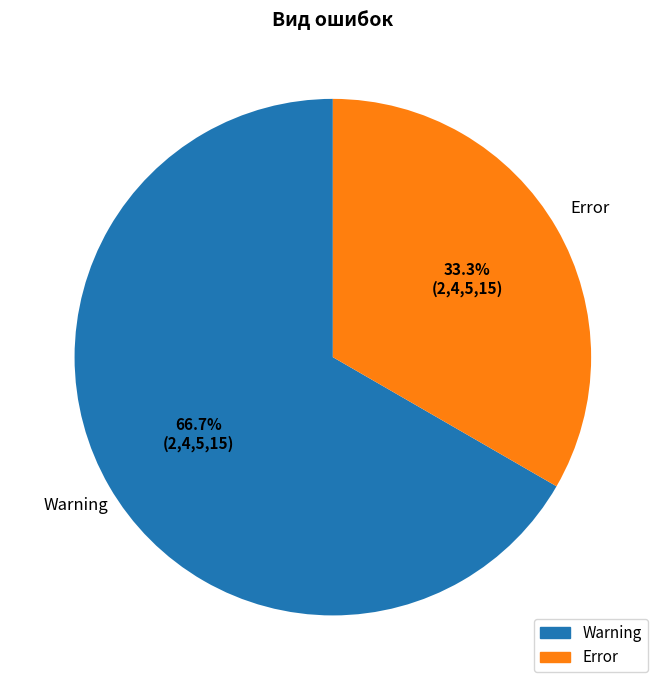

To the nearest percent, what is the difference between the Warning and Error slice percentages?

33%